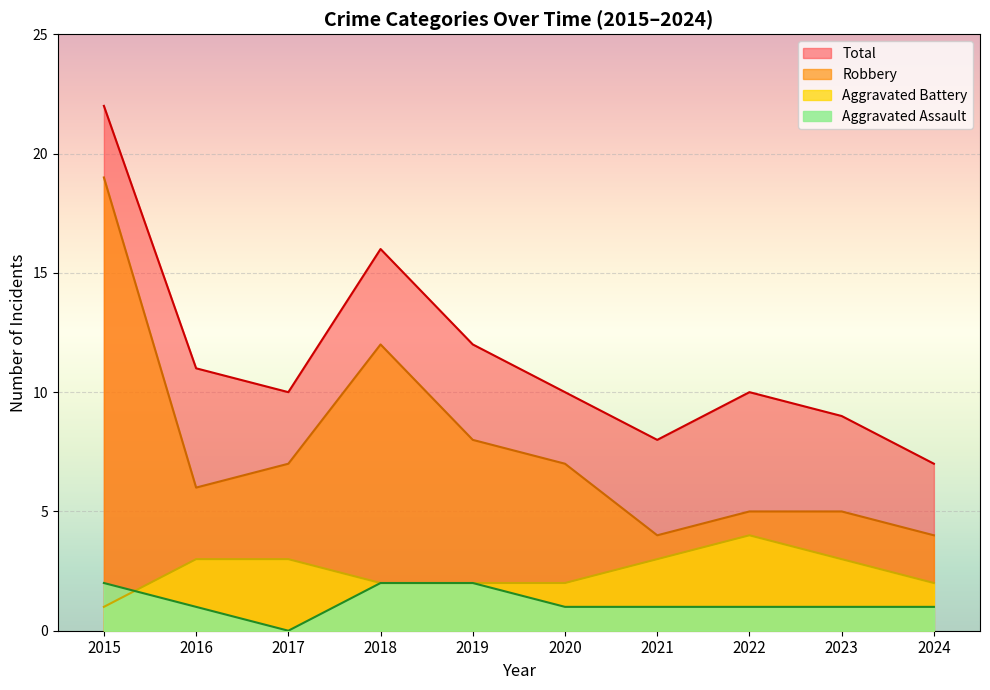

How many lines are shown in the chart?

4